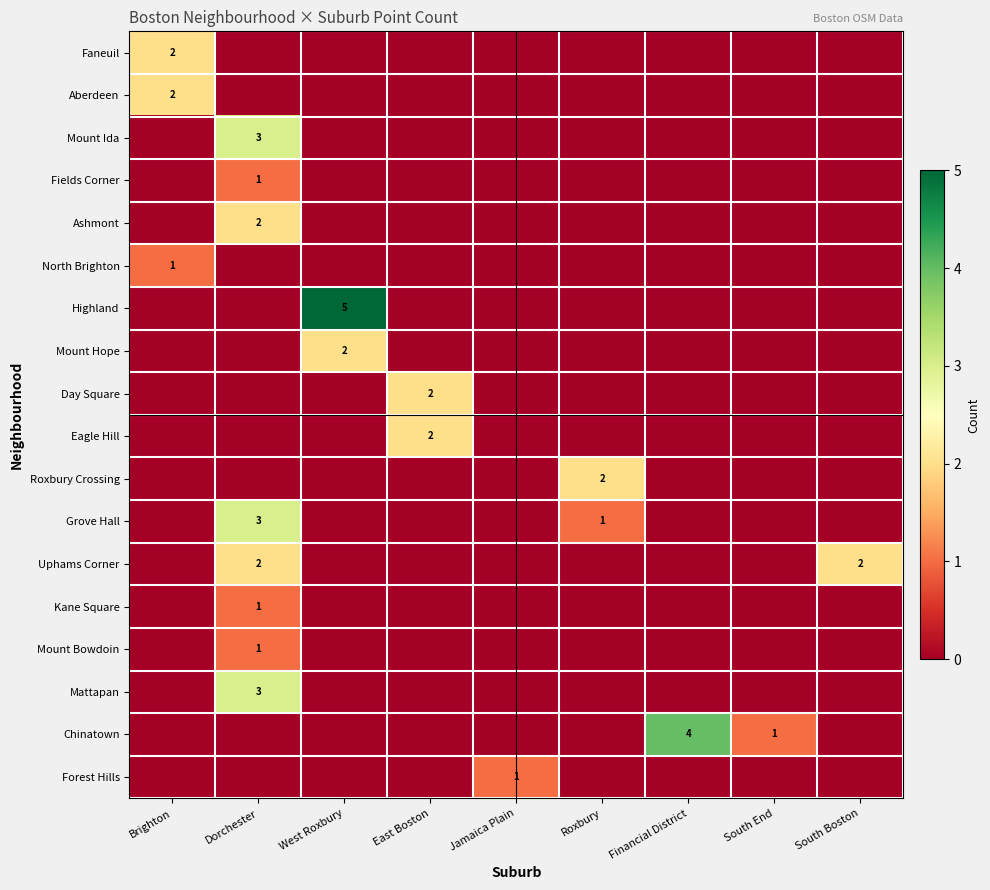

True or false: Faneuil has a value of 1 at Brighton.

False